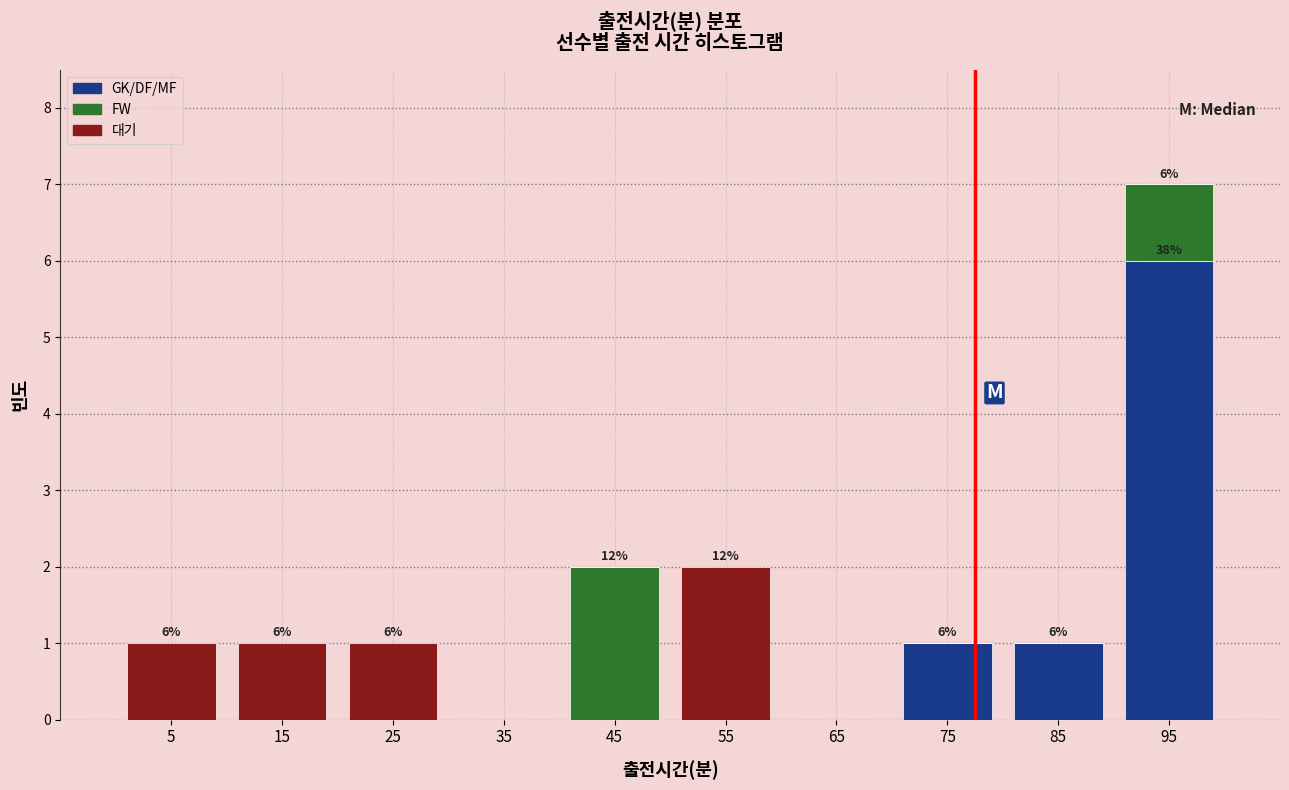

Which range on the x-axis has the tallest stacked bar (by total height)?

90 to 100